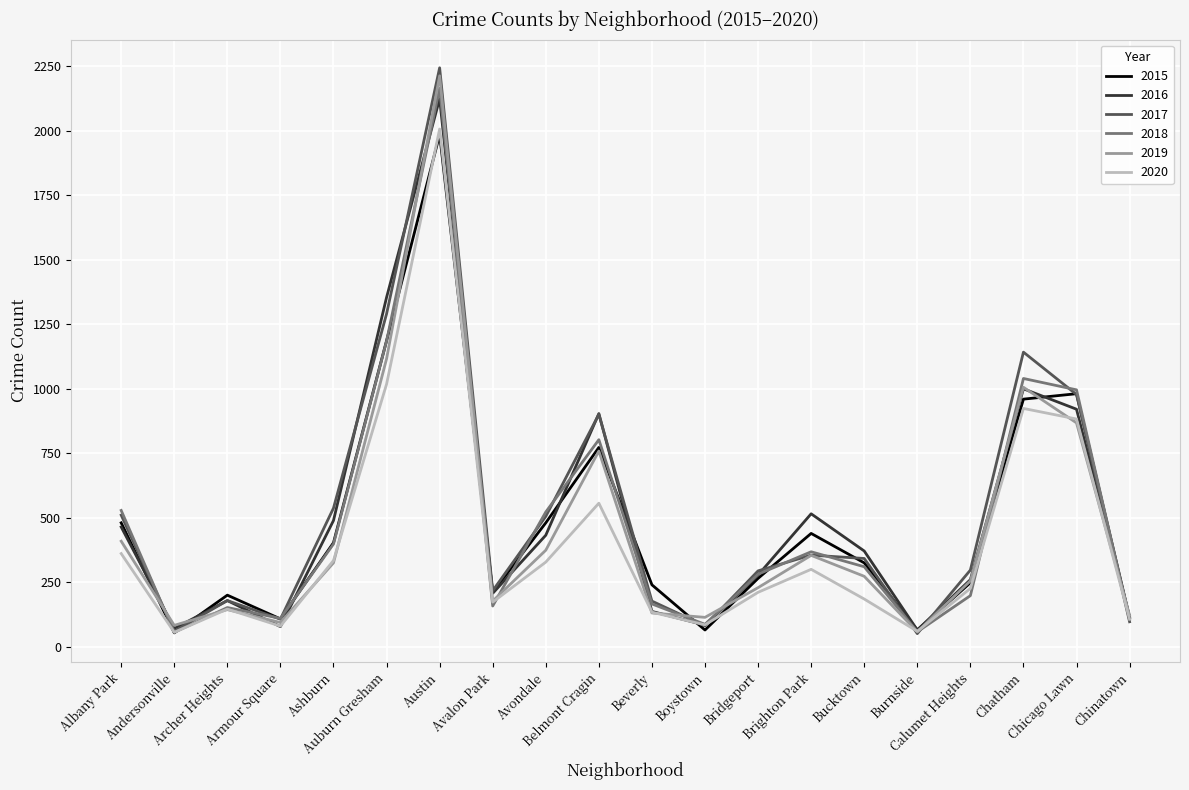

What is the minimum value shown in the chart?

52